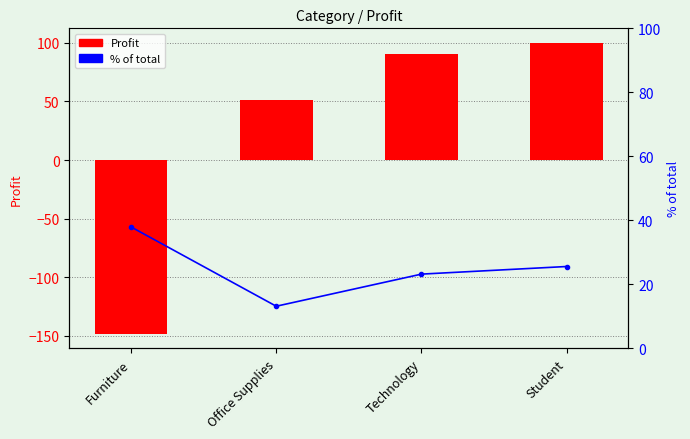

How many values in the % share series exceed 25?

2